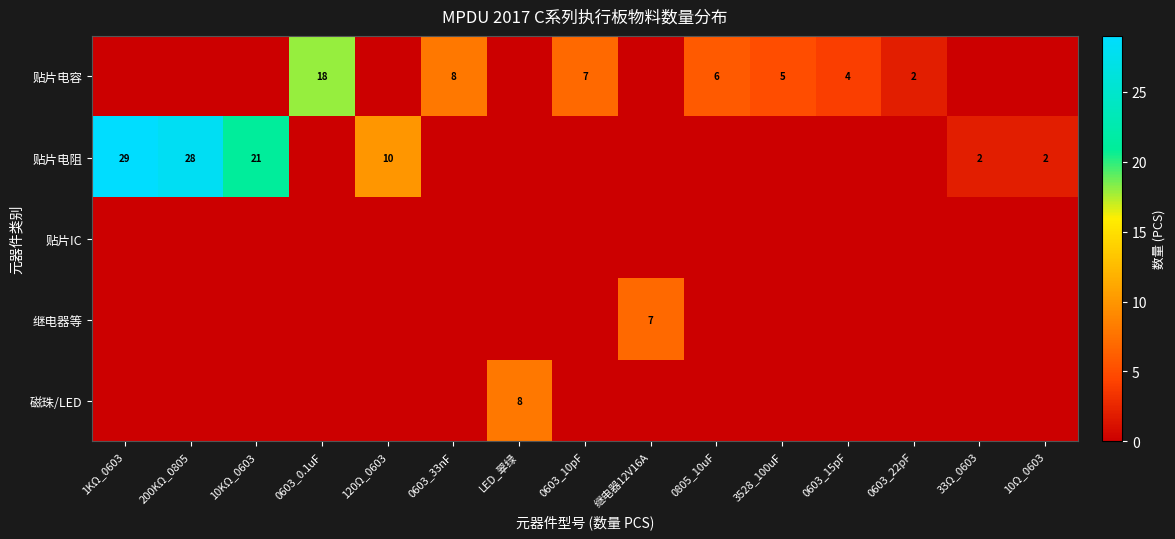

Is it true that 贴片电容 equals 10 at 0603_33nF?

False